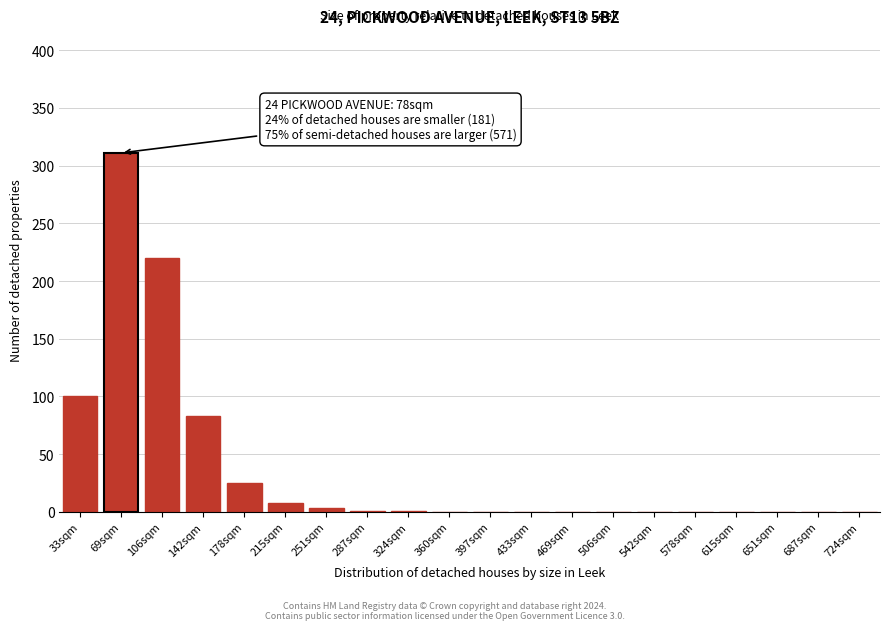

At which category does the chart reach its peak across all series?

69sqm